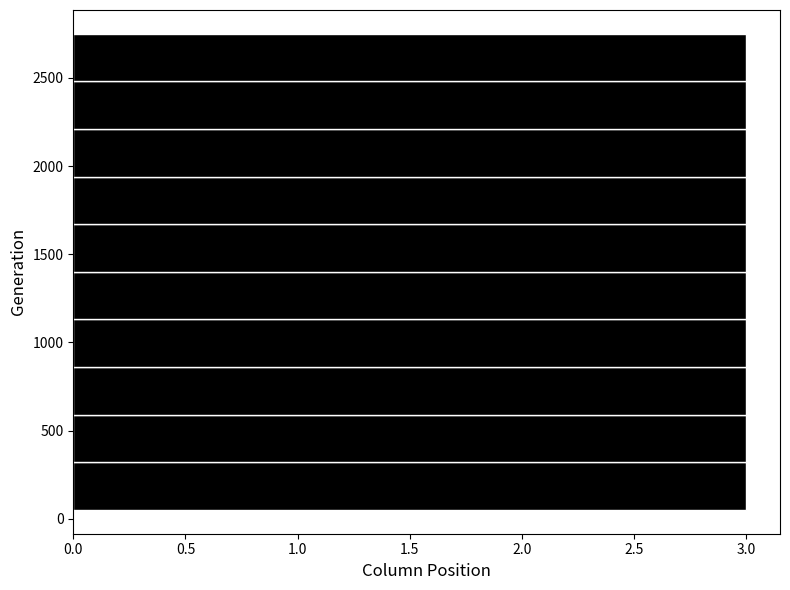

How long is the bar that spans 1940 to 2210 on the y-axis? Neither the bar edges nor the lengths are printed on the chart, so give them approximately, as read against the axes.

3